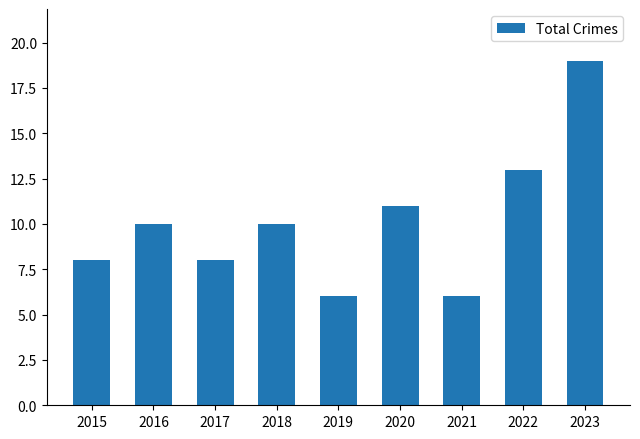

What is the change in value from 2019 to 2022?

+7